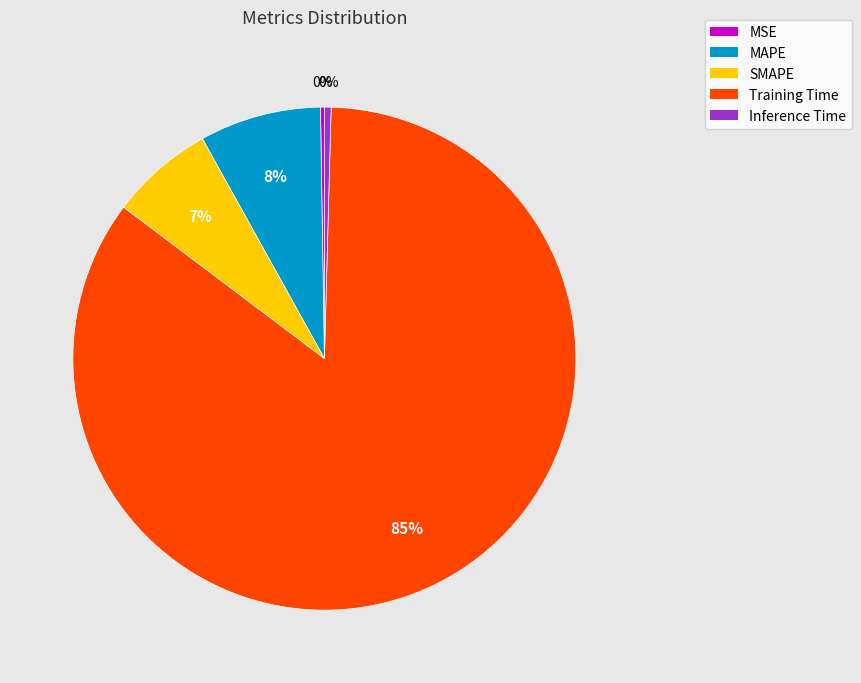

True or false: Inference Time accounts for 0% of the total.

True